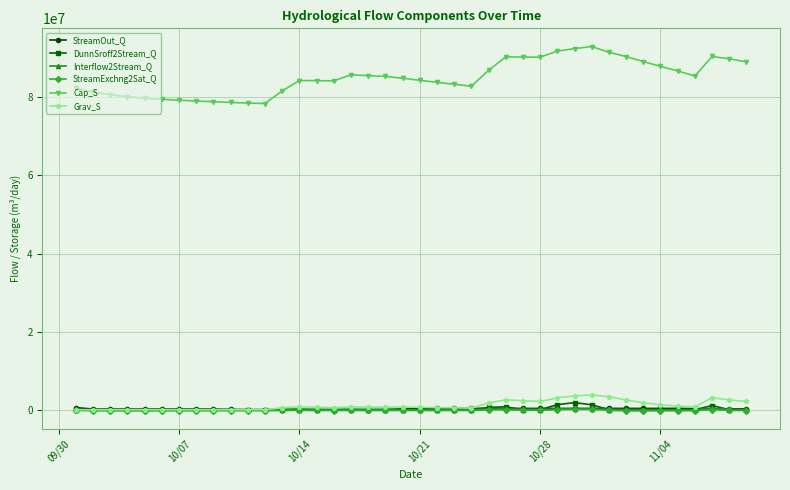

Which series has the largest total across all categories?

Cap_S